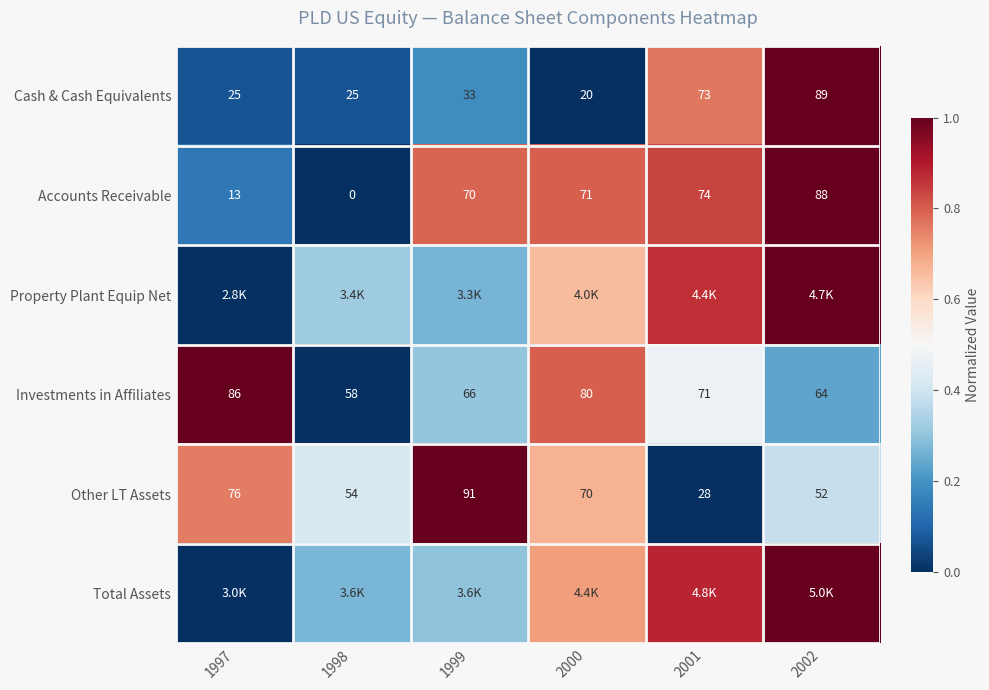

Is the value of Investments in Affiliates at 2002 greater than the value of Other LT Assets at 1997?

No